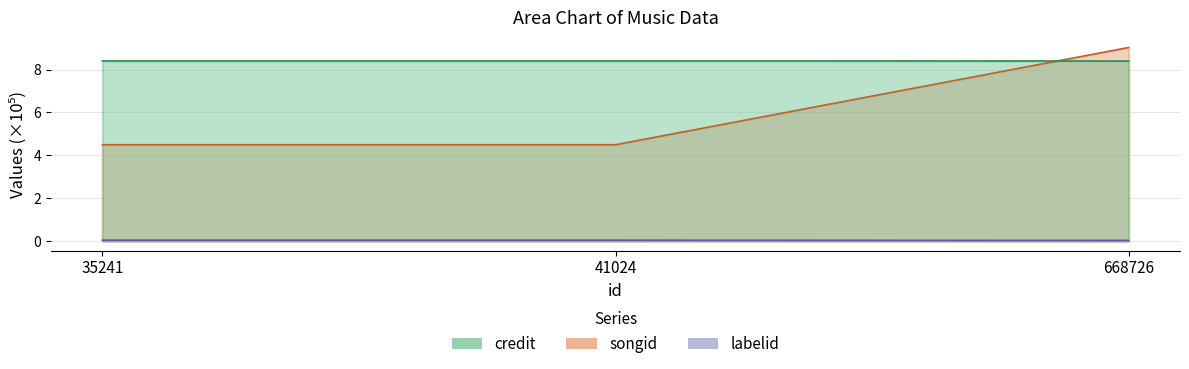

What are all the series names shown in the legend?

credit, songid, labelid